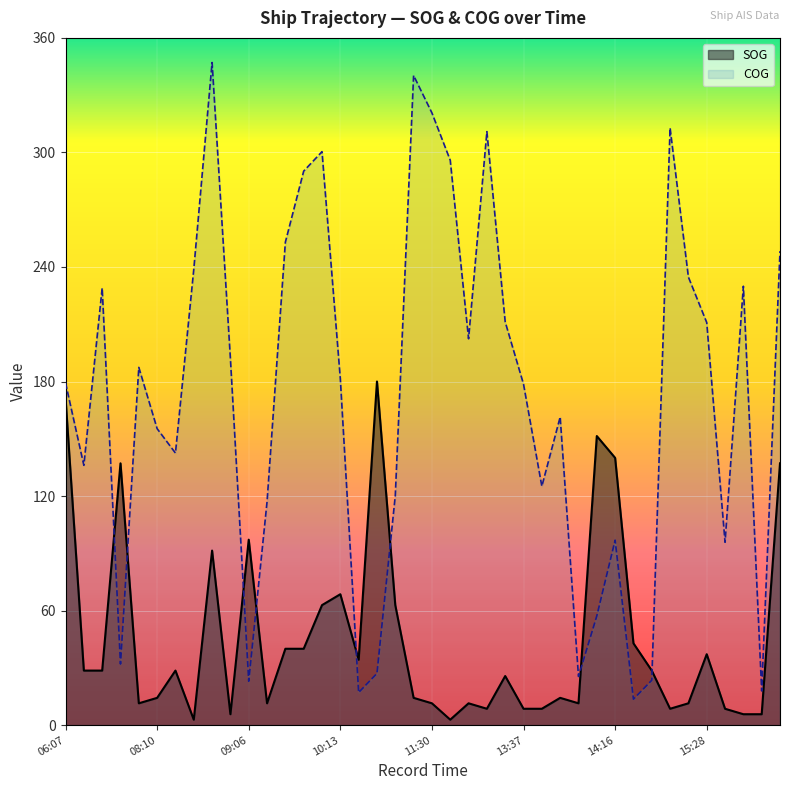

Where is the first local maximum for COG?

07:13